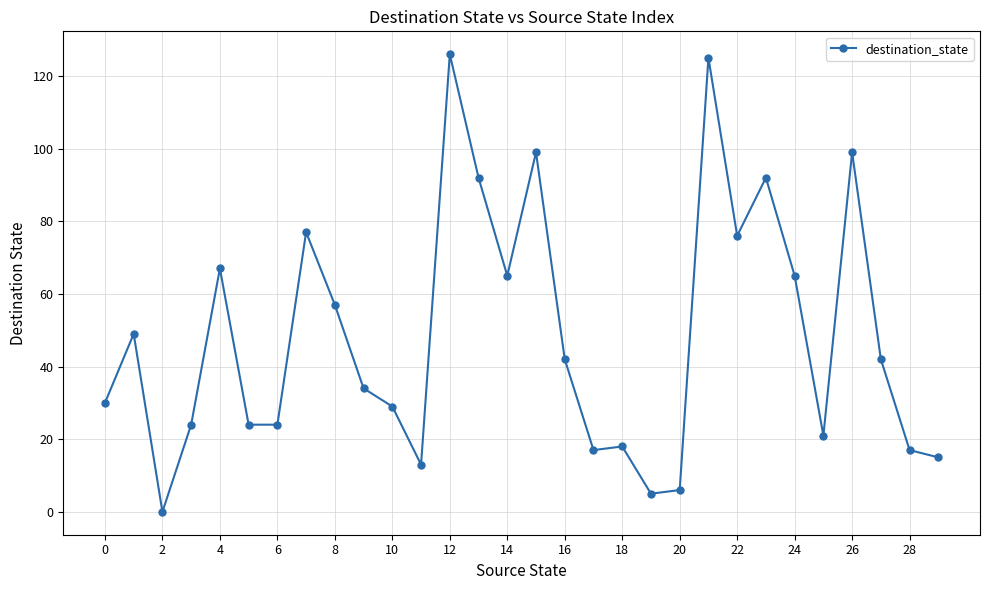

True or false: there are more than 1 points higher than both neighbors.

True